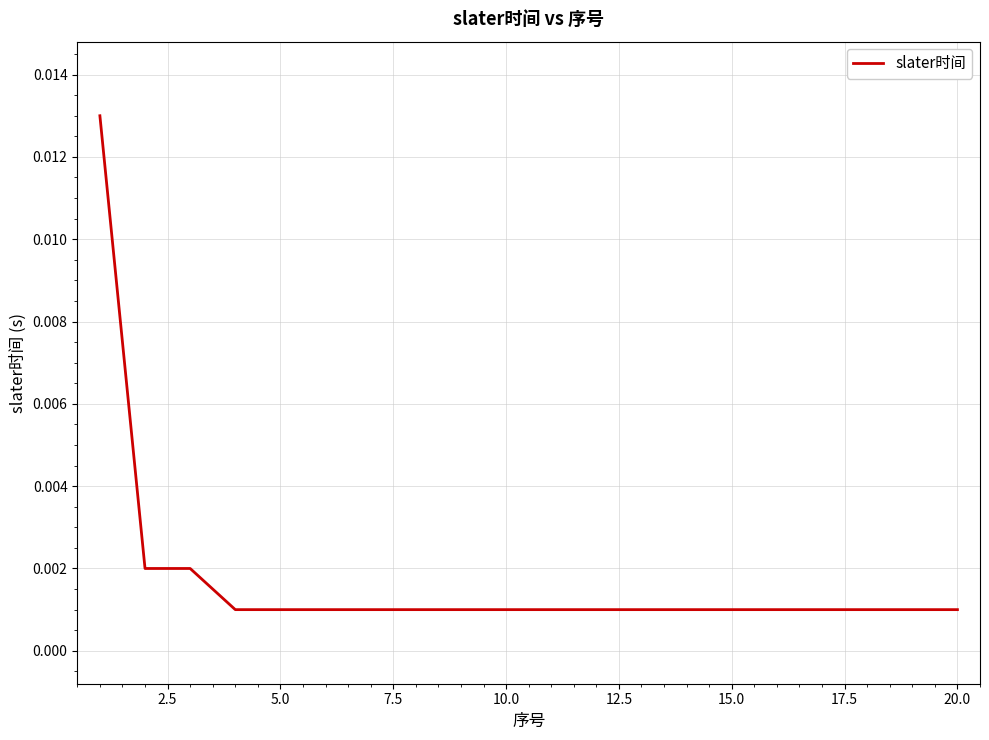

How many lines are shown in the chart?

1